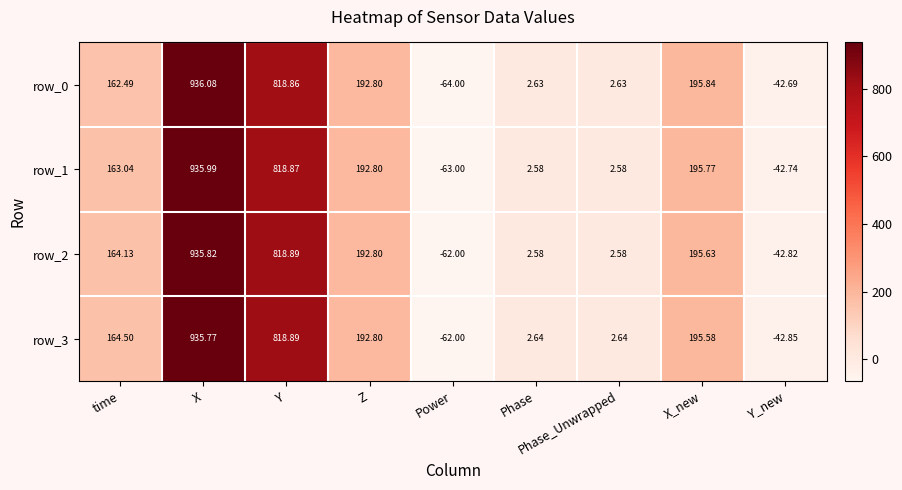

What is the sum of the row_1 values at Z and Y?

1011.7